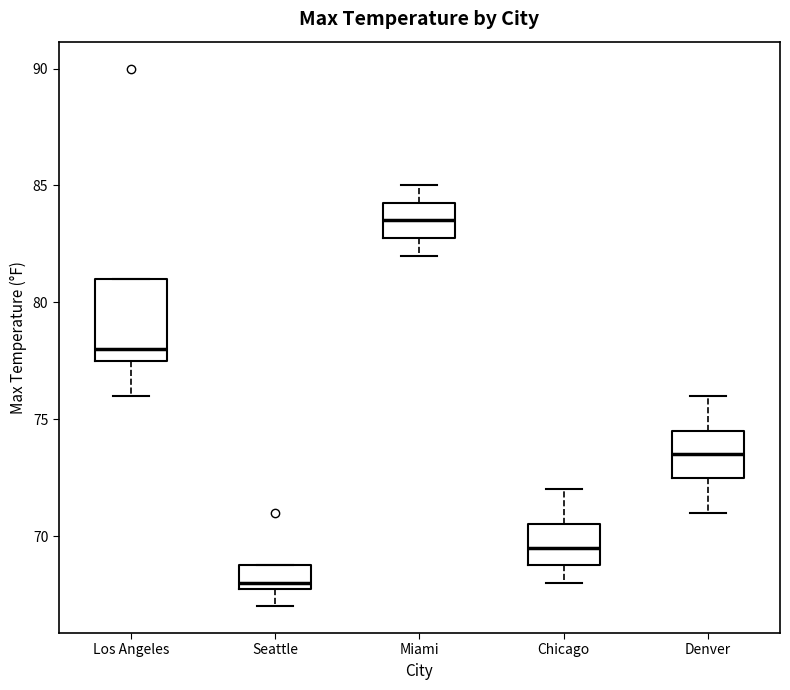

Reading left to right, transcribe this box plot: for each box, give where its median line is, the range the box spans, and where its two whiskers end, as read against the y-axis. The values are not printed on the chart, so give them approximately, as read against the axis.

Los Angeles: median 78.0, box 77.5 to 81.0, whiskers 76.0 to 81.0
Seattle: median 68.0 (just above the box's lower edge), box 68.0 to 69.0, whiskers 67.0 to 69.0
Miami: median 83.5, box 83.0 to 84.5, whiskers 82.0 to 85.0
Chicago: median 69.5, box 69.0 to 70.5, whiskers 68.0 to 72.0
Denver: median 73.5, box 72.5 to 74.5, whiskers 71.0 to 76.0